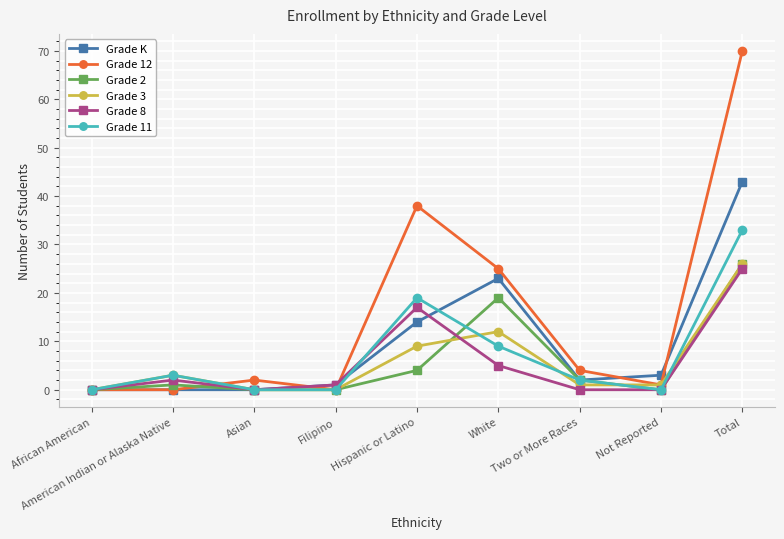

At which label does Grade 8 reach its peak?

Total